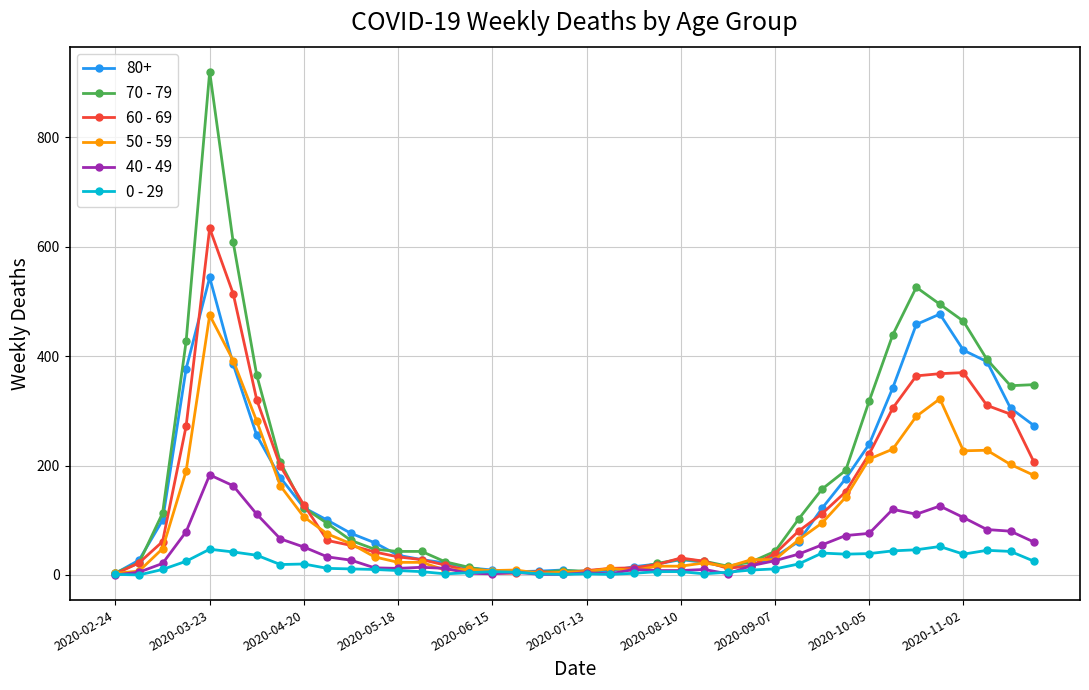

Does the chart have visible grid lines?

Yes